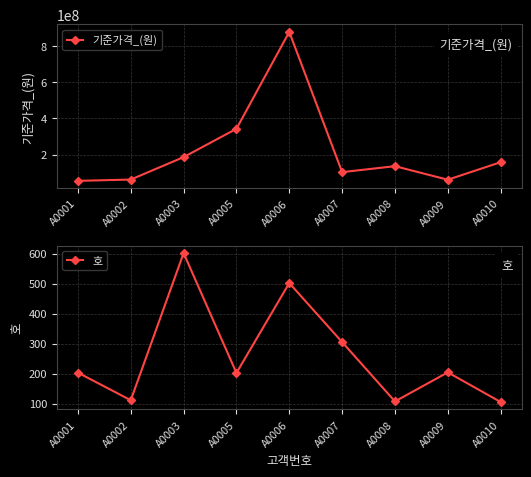

At how many categories does at least one series exceed 780485309?

1